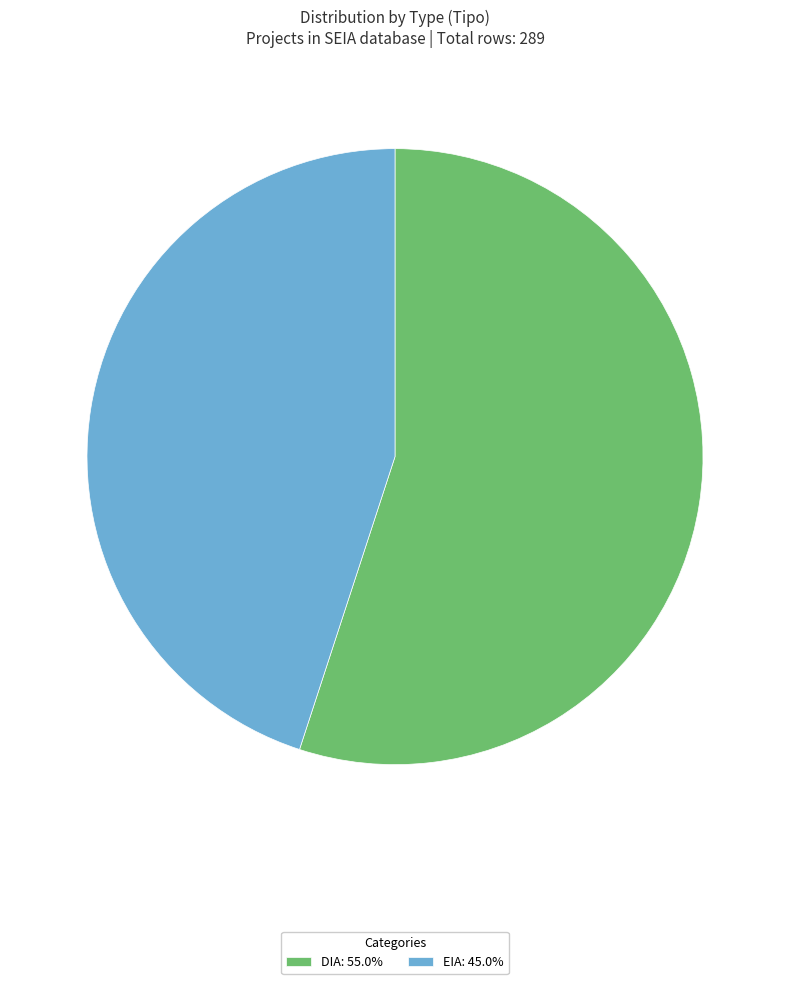

Count the number of slices in the pie.

2